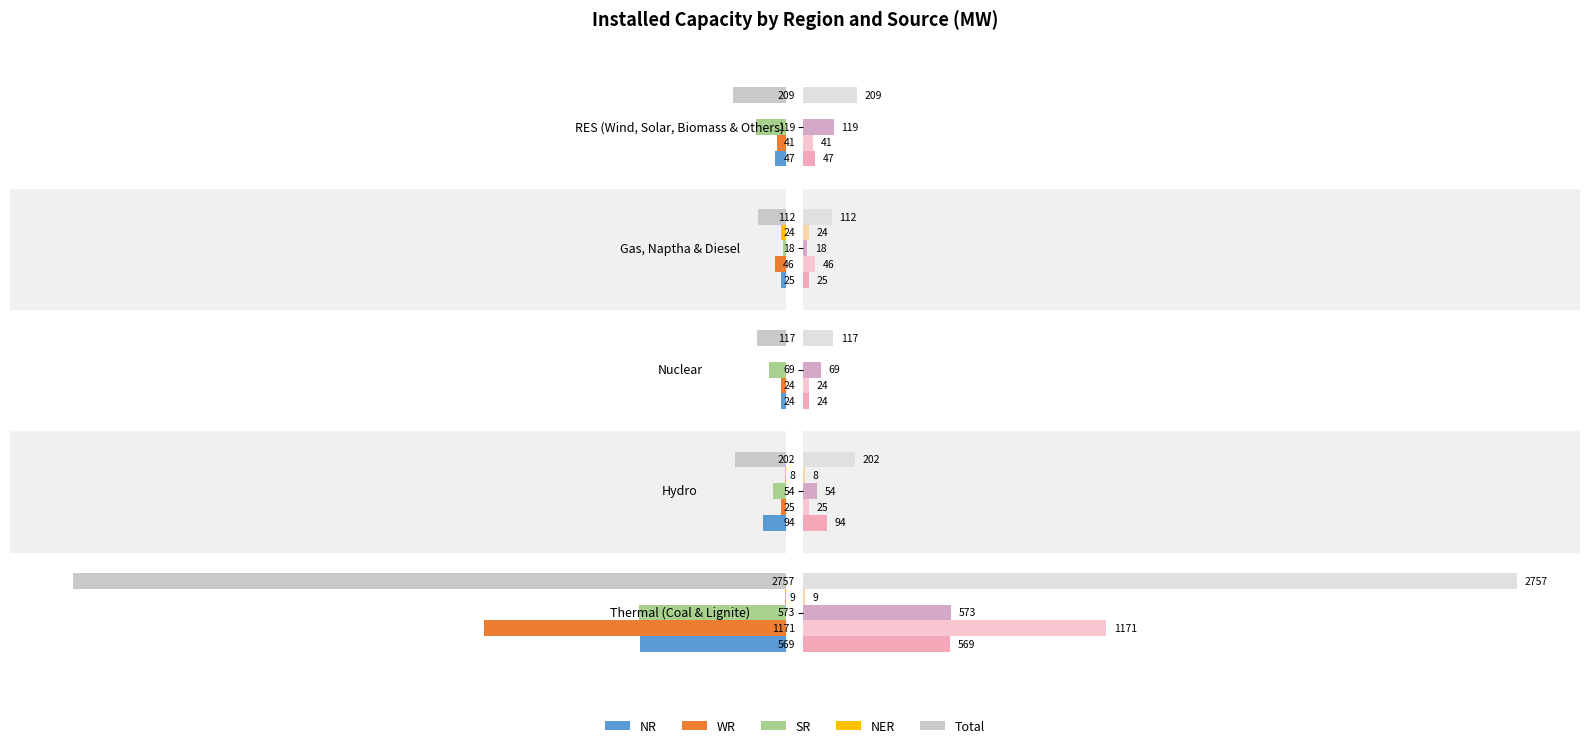

True or false: NER has a value of 14 at Hydro.

False